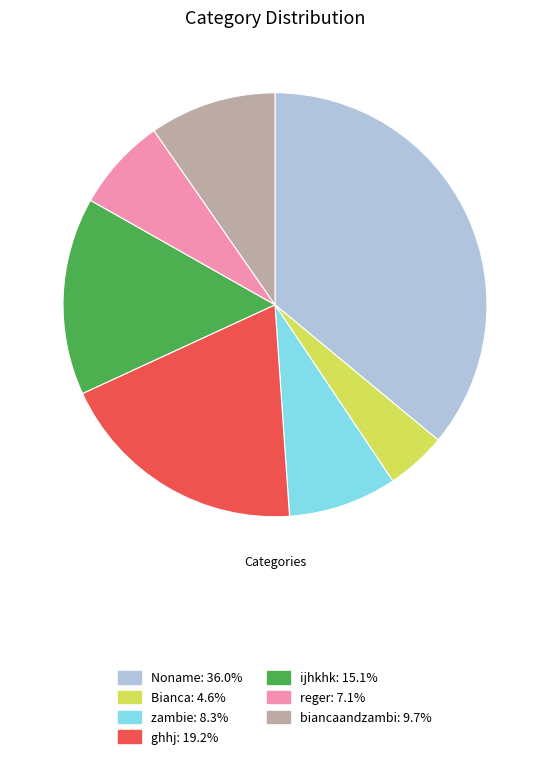

Which slice is the largest?

Noname